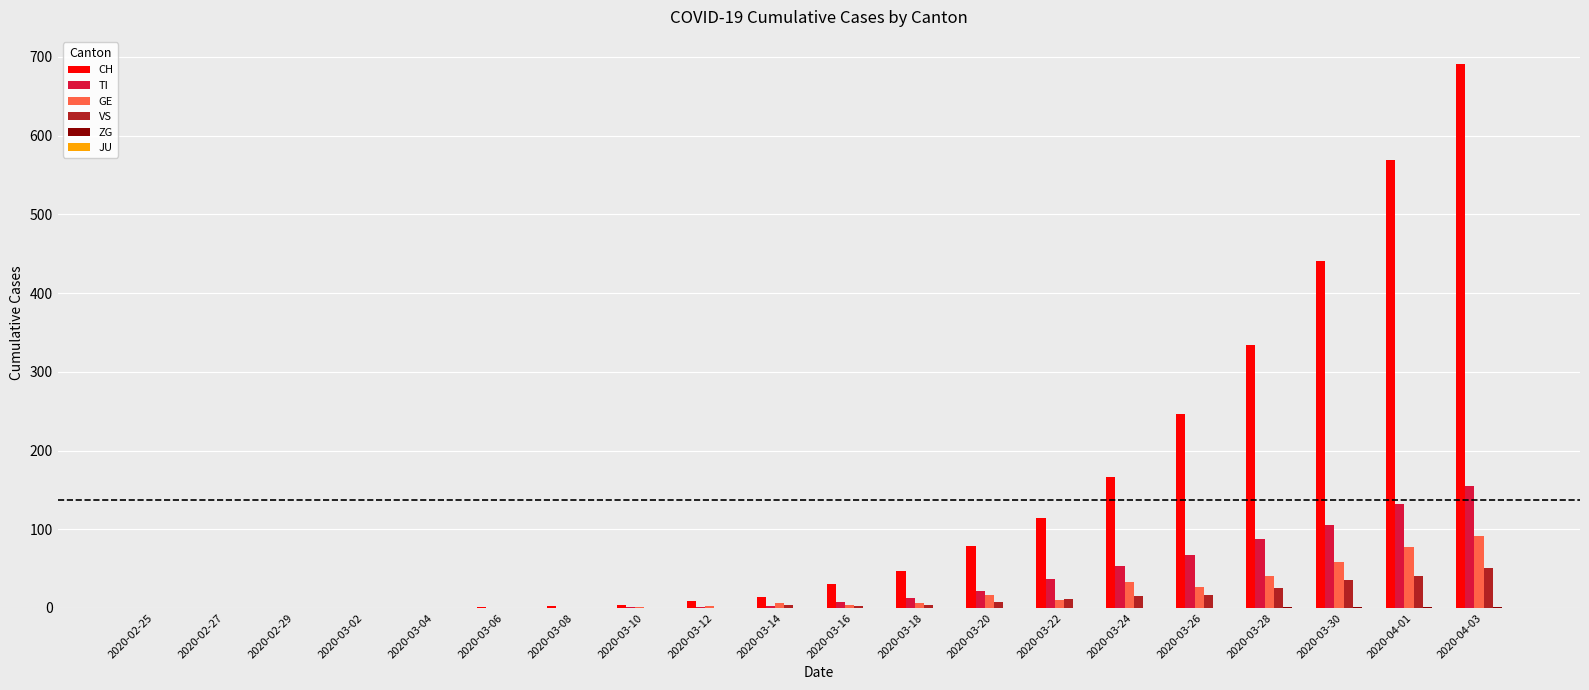

Which category has the highest value in the GE series?

2020-04-03